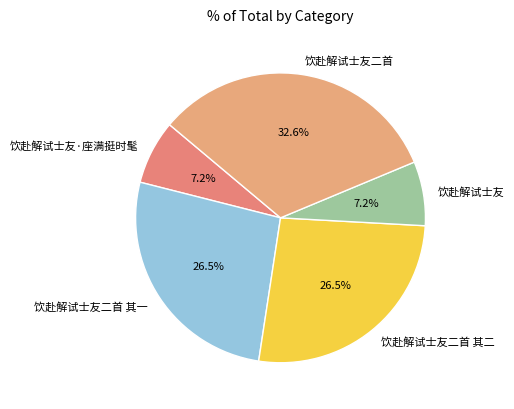

Combined, what portion of the pie is 饮赴解试士友 and 饮赴解试士友二首 其一?

33.7%